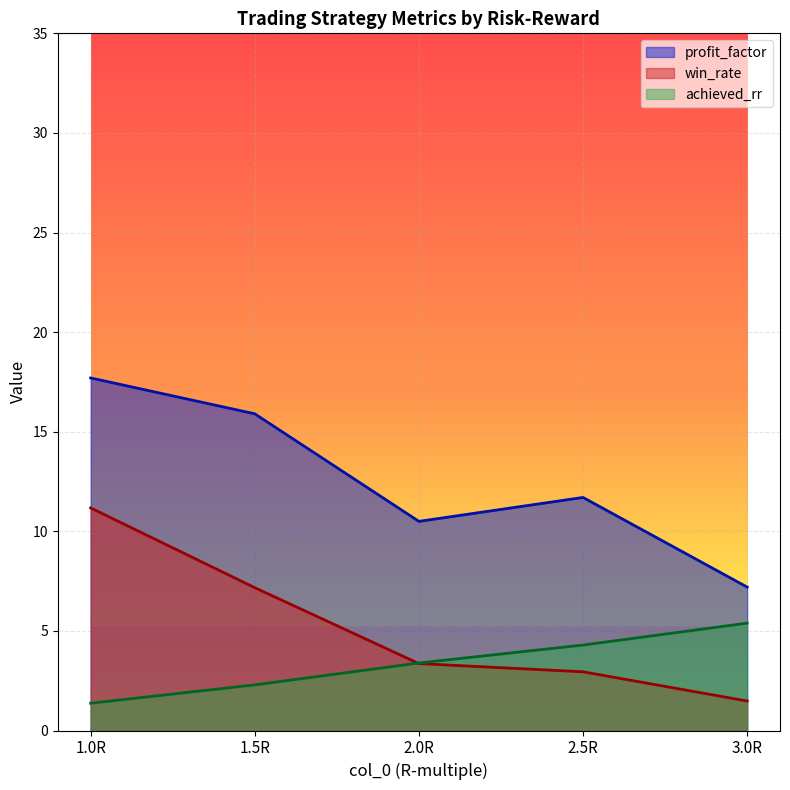

What position from the right is 2.0R?

3